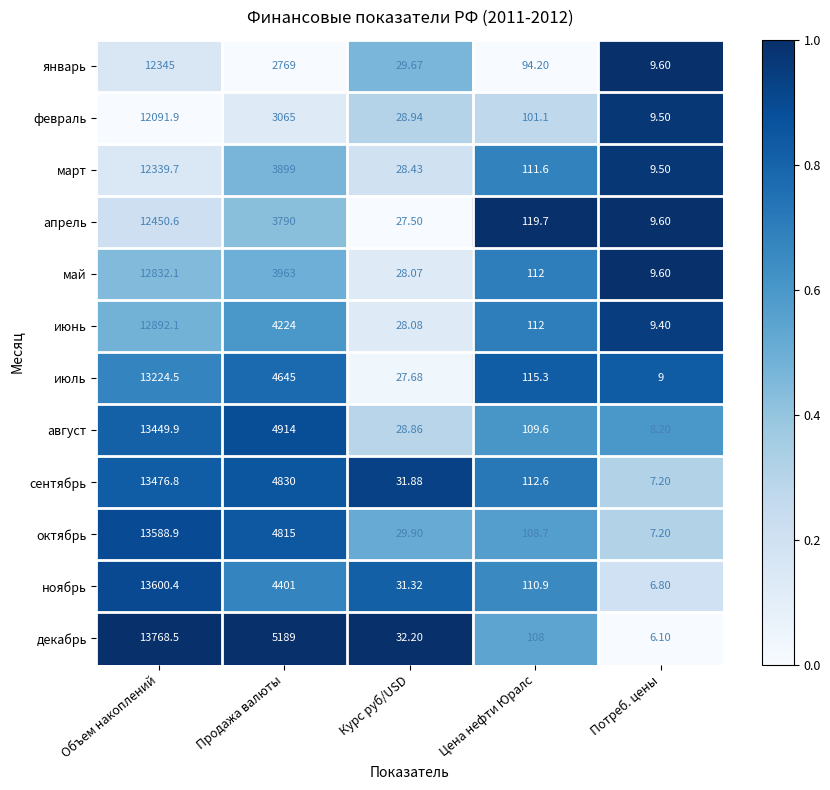

Which category has the lowest value in the апрель series?

Потреб. цены